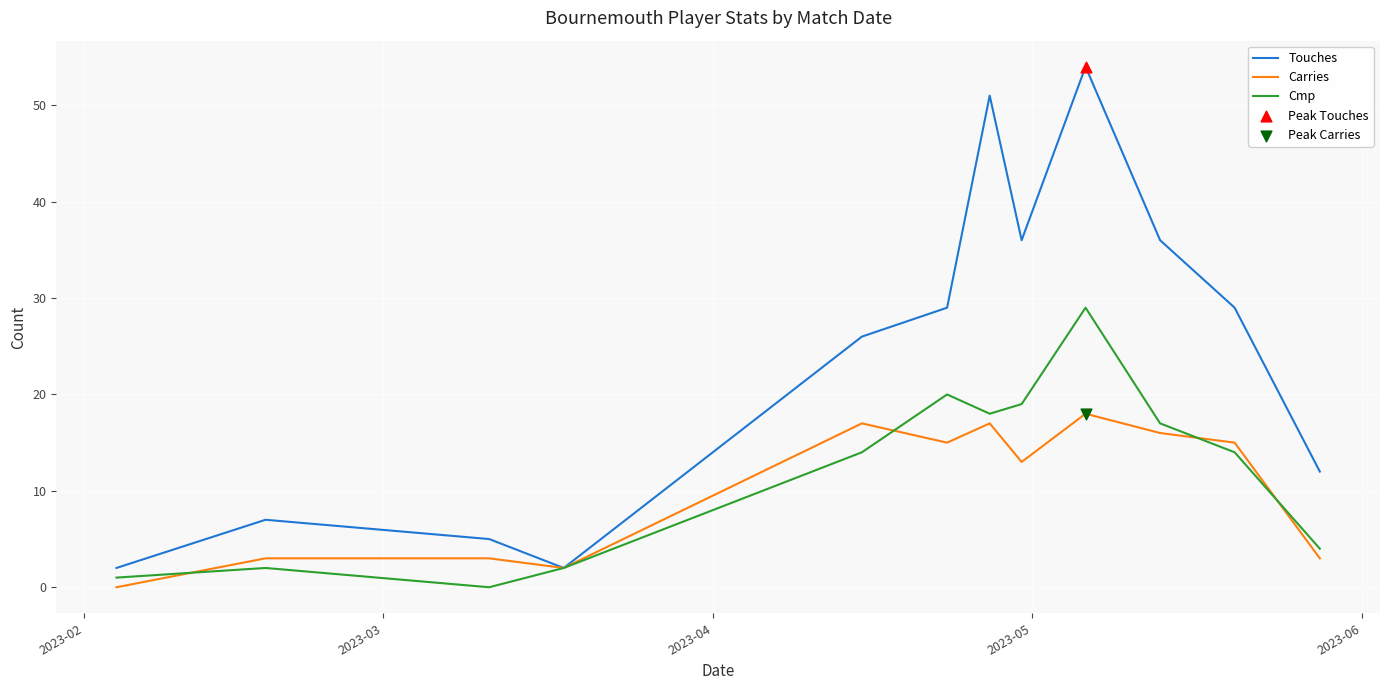

Which series has the largest total across all categories?

Touches